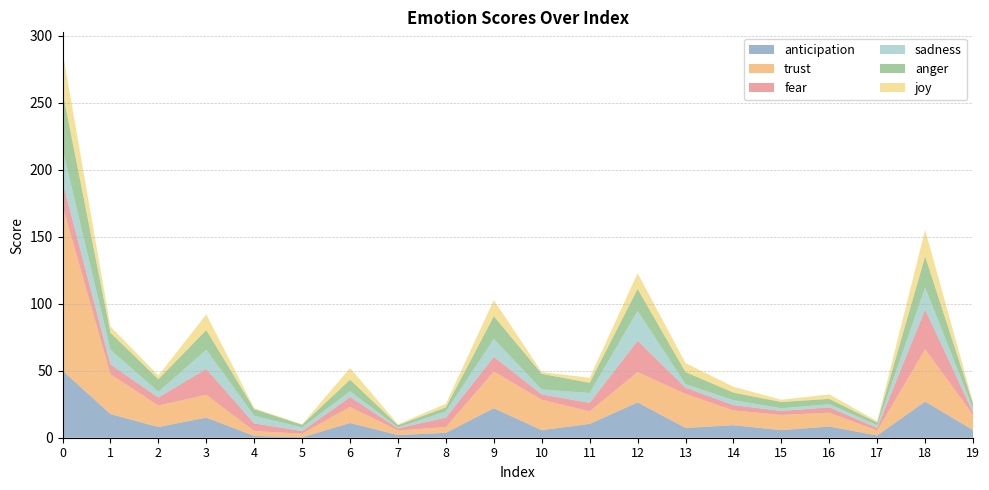

Reading left to right, transcribe all the data shown in this chart.

anticipation: 50.0	17.7	8.0	15.0	1.3	0.3	11.0	2.0	3.7	22.0	5.7	10.3	26.3	7.3	9.3	5.7	8.3	1.7	27.0	5.7
trust: 123.0	29.7	16.0	17.0	3.7	2.7	12.0	3.3	4.3	27.3	22.7	9.3	22.7	25.3	11.0	11.3	10.3	3.7	39.0	11.3
fear: 18.0	7.3	6.0	19.3	5.7	2.0	7.3	1.7	7.0	11.0	4.0	6.3	23.3	4.7	4.0	3.0	4.0	2.0	29.7	2.0
sadness: 24.3	11.0	4.3	14.3	5.7	2.7	4.3	0.7	4.7	13.3	3.7	7.3	22.3	2.7	3.7	2.0	2.3	2.0	16.3	2.7
anger: 43.0	12.7	9.3	14.7	5.0	2.0	8.7	1.7	3.0	17.0	11.7	7.7	16.3	9.0	5.7	4.7	4.0	2.0	23.3	3.7
joy: 29.7	4.7	2.7	11.7	0.7	0.3	8.7	0.7	2.7	12.0	1.3	3.7	11.7	6.7	4.3	1.7	3.3	1.0	19.7	1.0